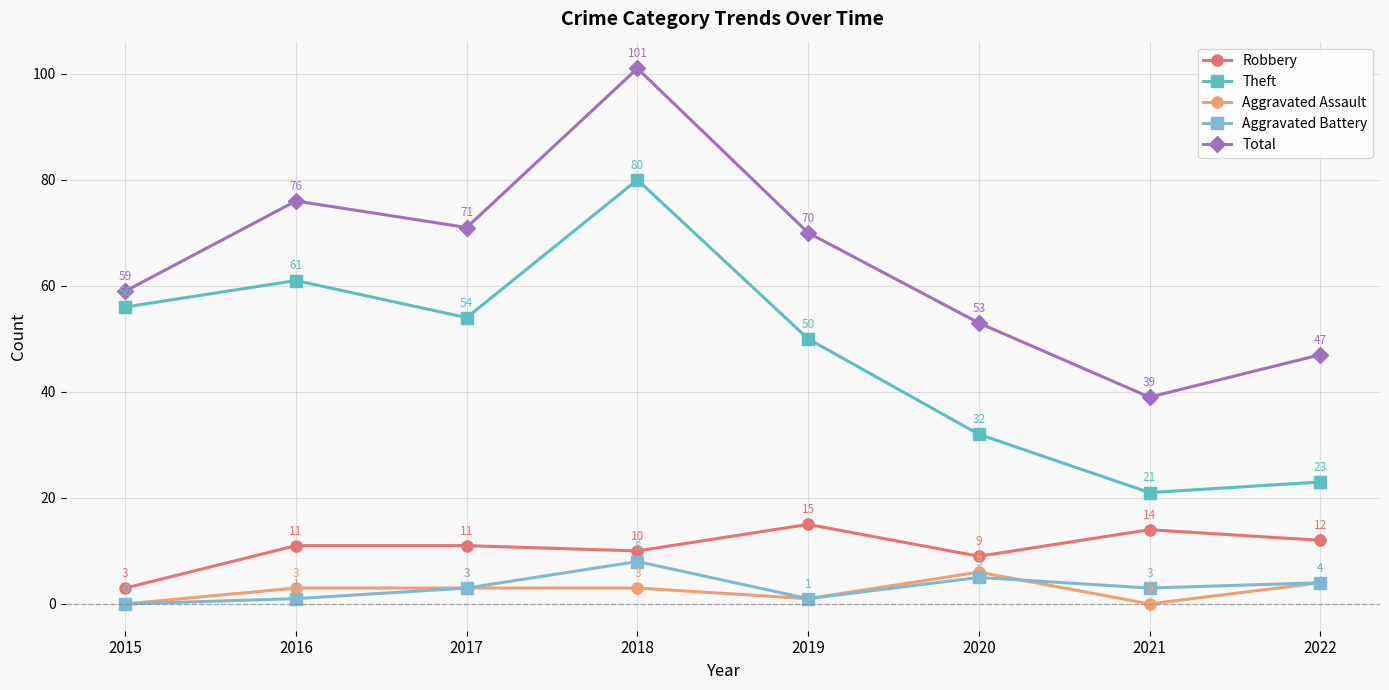

Reading right to left, list all the values displayed in this chart.

Robbery: 2022=12	2021=14	2020=9	2019=15	2018=10	2017=11	2016=11	2015=3
Theft: 2022=23	2021=21	2020=32	2019=50	2018=80	2017=54	2016=61	2015=56
Aggravated Assault: 2022=4	2021=0	2020=6	2019=1	2018=3	2017=3	2016=3	2015=0
Aggravated Battery: 2022=4	2021=3	2020=5	2019=1	2018=8	2017=3	2016=1	2015=0
Total: 2022=47	2021=39	2020=53	2019=70	2018=101	2017=71	2016=76	2015=59